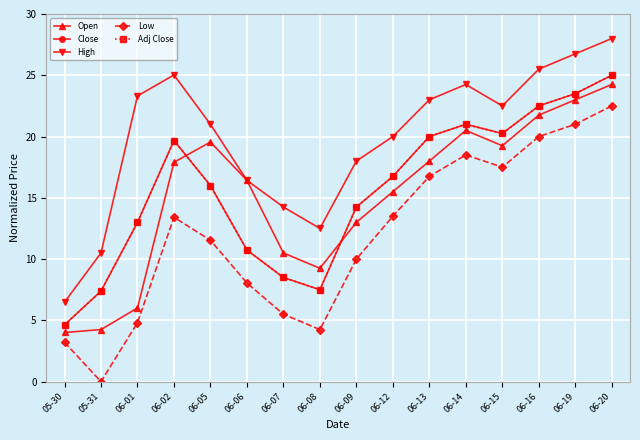

Reading right to left, list all the values displayed in this chart.

Open: 24.2	23.0	21.8	19.2	20.5	18.0	15.5	13.0	9.2	10.5	16.4	19.5	17.9	6.0	4.2	4.0
Close: 25.0	23.5	22.5	20.2	21.0	20.0	16.8	14.2	7.5	8.5	10.7	16.0	19.7	13.0	7.4	4.6
High: 28.0	26.8	25.5	22.5	24.2	23.0	20.0	18.0	12.5	14.2	16.4	21.0	25.0	23.3	10.5	6.5
Low: 22.5	21.0	20.0	17.5	18.5	16.8	13.5	10.0	4.2	5.5	8.0	11.5	13.4	4.8	0.0	3.2
Adj Close: 25.0	23.5	22.5	20.2	21.0	20.0	16.8	14.2	7.5	8.5	10.7	16.0	19.7	13.0	7.4	4.6